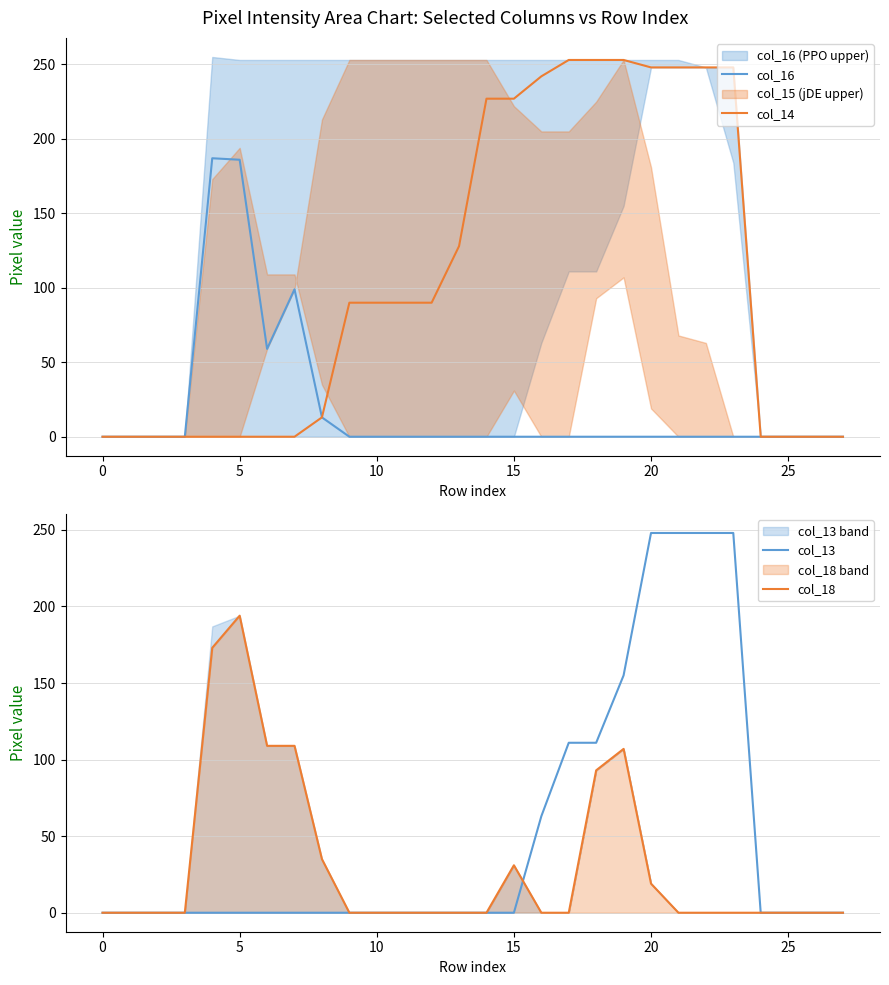

What is the average value of the col_16 series?

19